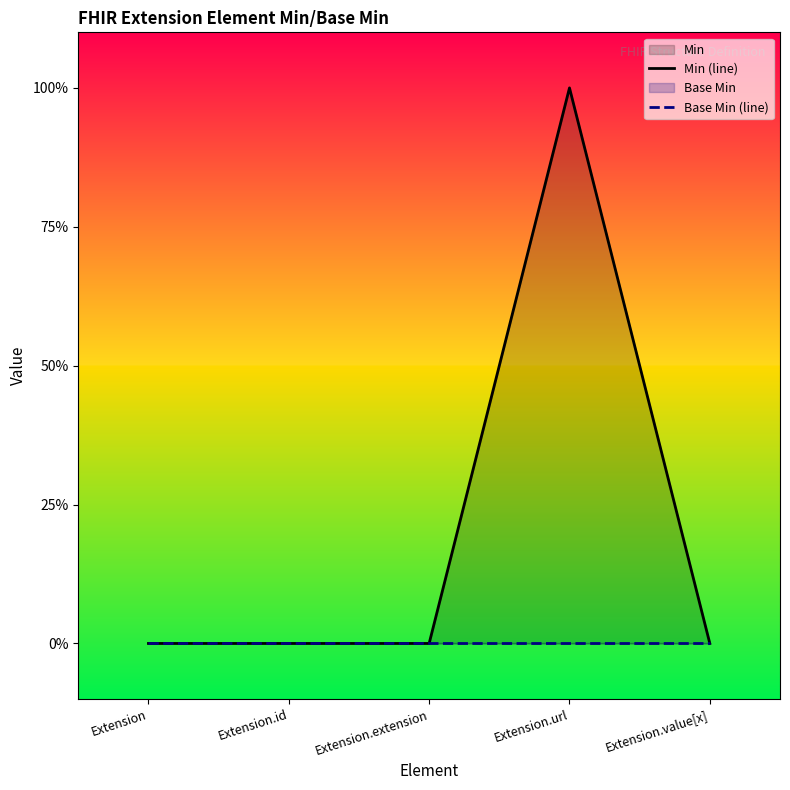

List the labels in order of Base Min (line) value, largest first.

Extension, Extension.id, Extension.extension, Extension.url, Extension.value[x]